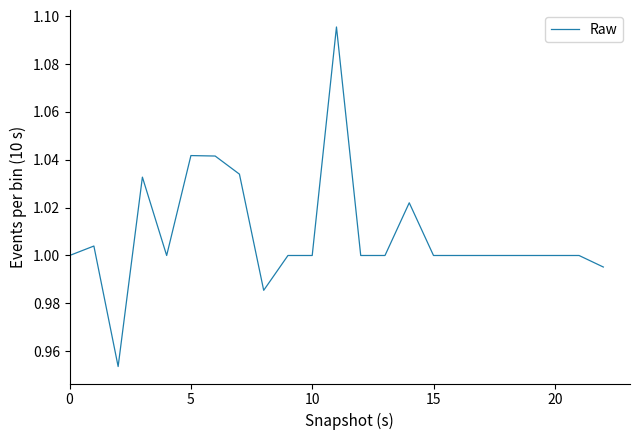

How many distinct data groups are displayed?

1